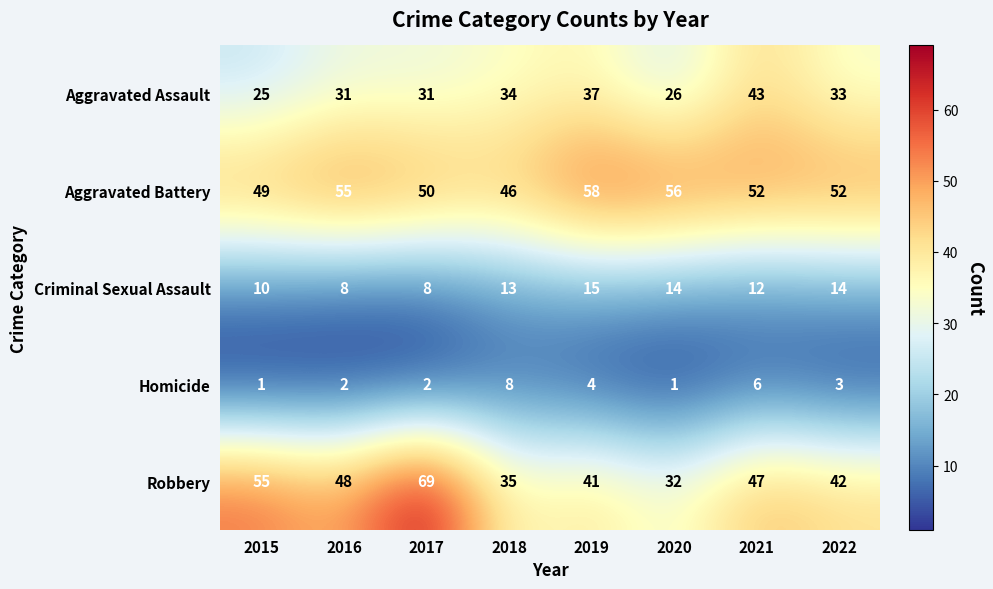

What is the sum of all Aggravated Assault values?

260